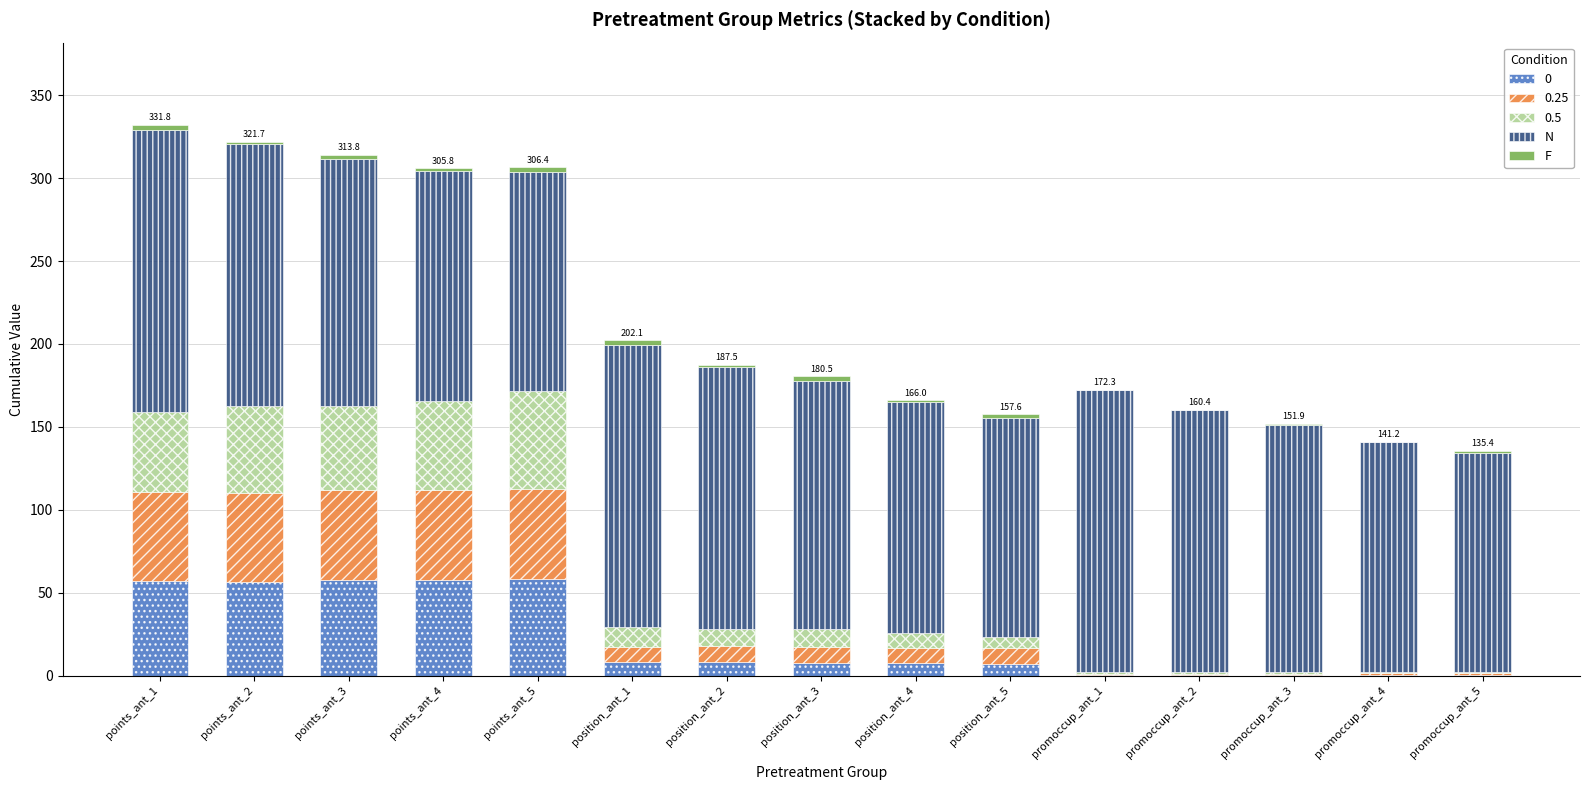

How many series are shown in this chart?

5